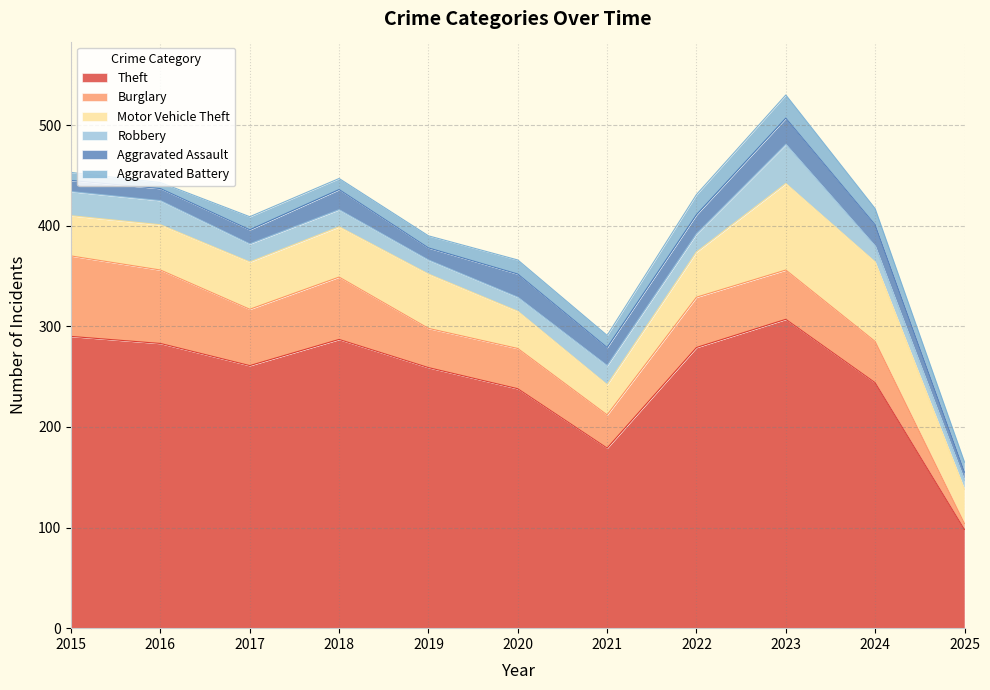

Which category has the lowest value in the Aggravated Assault series?

2025